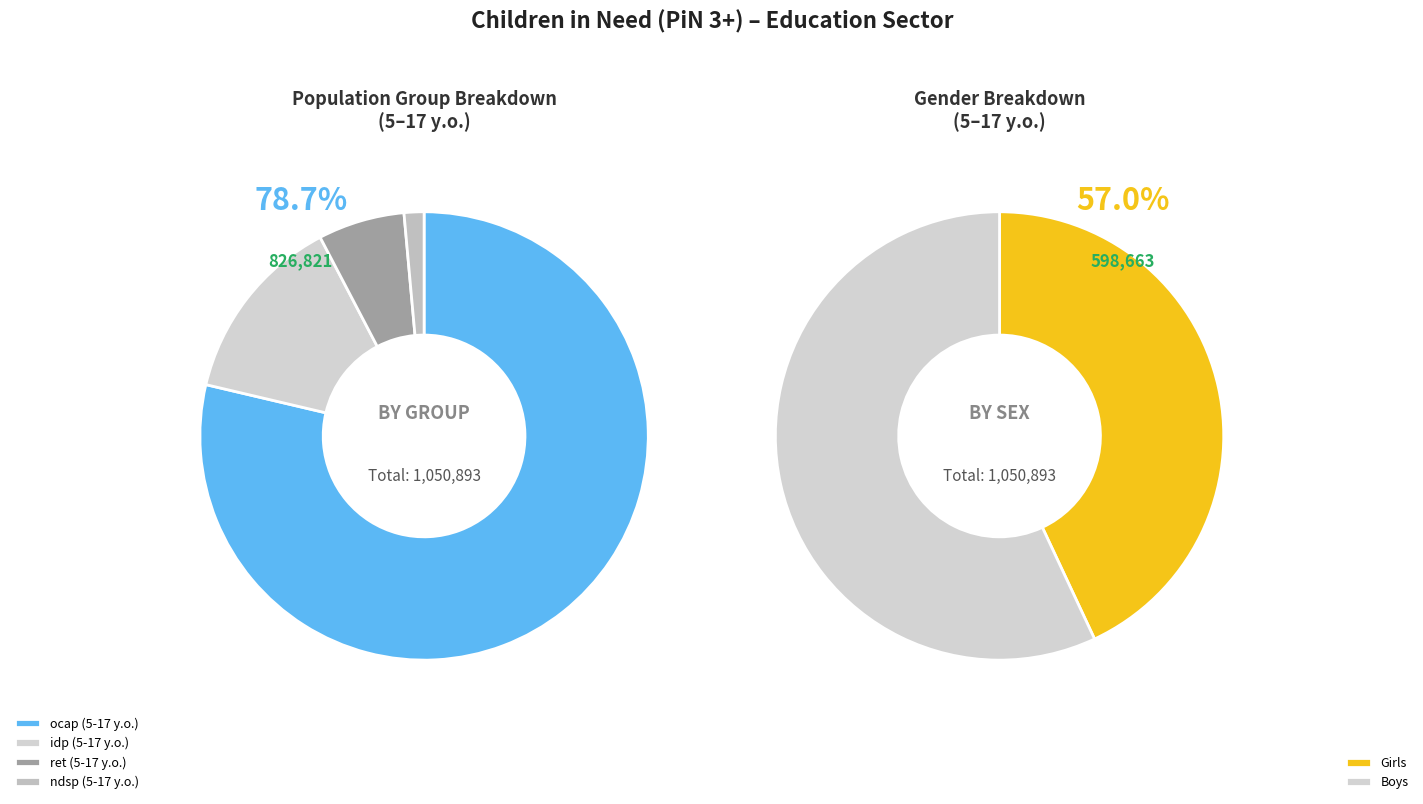

True or false: ret (5-17 y.o.) accounts for 13% of the total.

False